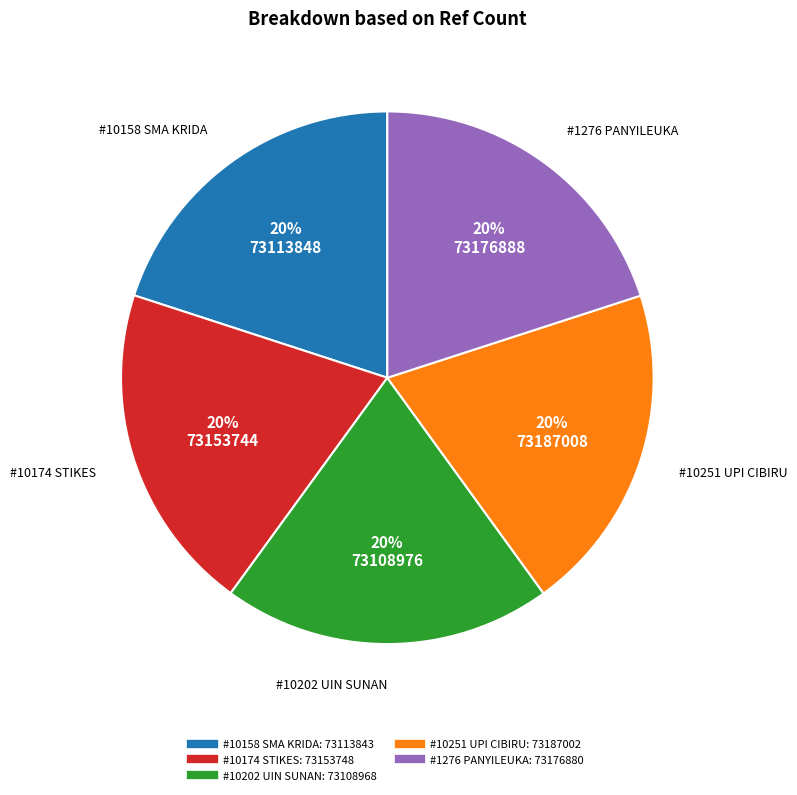

Is there a majority slice in this chart?

No